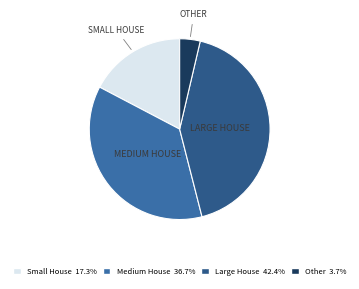

How many segments does this pie chart have?

4